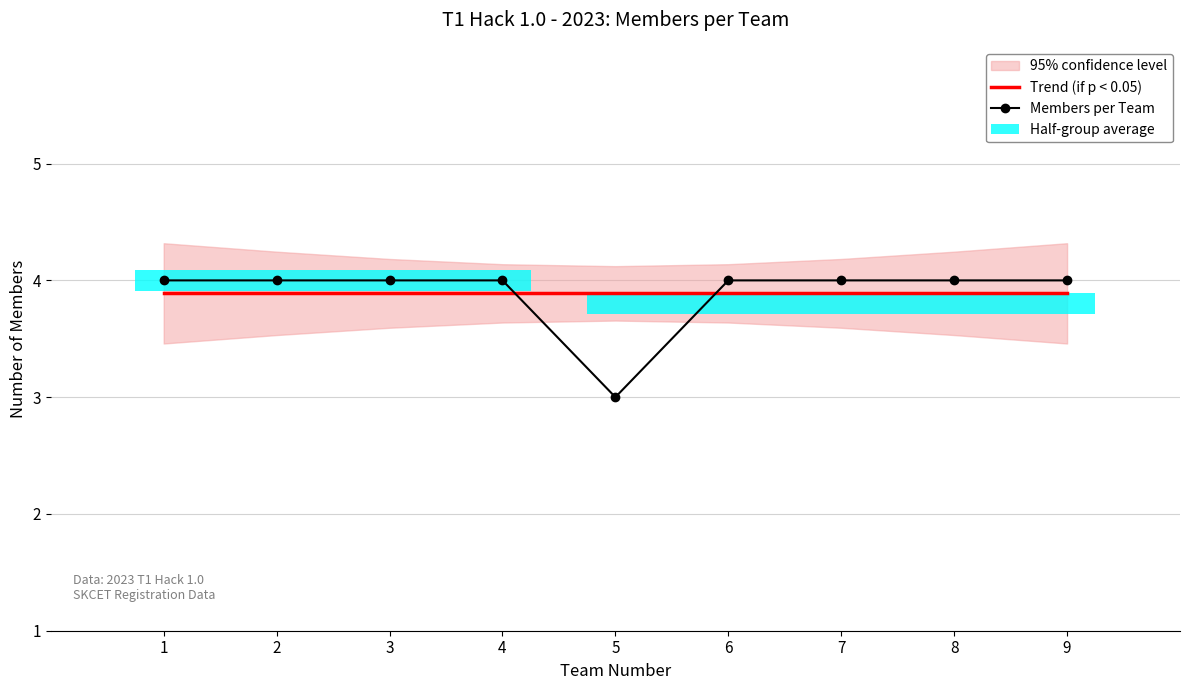

Is it true that Members per Team equals 5.7 at 1?

False